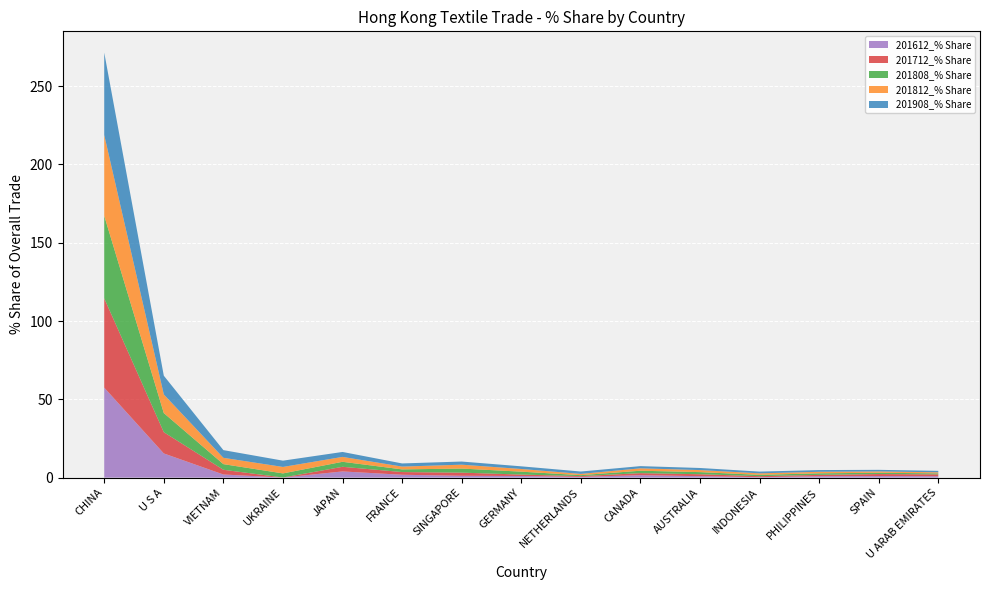

Reading right to left, list all the values displayed in this chart.

201908_% Share: U ARAB EMIRATES=0.9	SPAIN=1.0	PHILIPPINES=1.1	INDONESIA=1.1	AUSTRALIA=1.3	CANADA=1.4	NETHERLANDS=1.5	GERMANY=1.7	SINGAPORE=2.0	FRANCE=2.0	JAPAN=3.2	UKRAINE=4.0	VIETNAM=4.9	U S A=12.0	CHINA=52.6
201812_% Share: U ARAB EMIRATES=0.7	SPAIN=0.8	PHILIPPINES=1.0	INDONESIA=1.0	AUSTRALIA=1.3	CANADA=1.5	NETHERLANDS=0.8	GERMANY=1.7	SINGAPORE=2.5	FRANCE=1.8	JAPAN=3.1	UKRAINE=4.1	VIETNAM=4.0	U S A=11.9	CHINA=51.6
201808_% Share: U ARAB EMIRATES=0.6	SPAIN=0.8	PHILIPPINES=1.0	INDONESIA=0.9	AUSTRALIA=1.4	CANADA=1.5	NETHERLANDS=0.6	GERMANY=1.9	SINGAPORE=2.6	FRANCE=1.7	JAPAN=3.2	UKRAINE=2.6	VIETNAM=3.6	U S A=12.2	CHINA=52.7
201712_% Share: U ARAB EMIRATES=1.2	SPAIN=1.3	PHILIPPINES=0.9	INDONESIA=0.6	AUSTRALIA=1.2	CANADA=1.3	NETHERLANDS=0.5	GERMANY=0.9	SINGAPORE=2.0	FRANCE=1.7	JAPAN=3.0	UKRAINE=0.0	VIETNAM=3.0	U S A=13.6	CHINA=57.0
201612_% Share: U ARAB EMIRATES=0.9	SPAIN=1.0	PHILIPPINES=0.9	INDONESIA=0.3	AUSTRALIA=0.9	CANADA=1.6	NETHERLANDS=0.5	GERMANY=1.0	SINGAPORE=1.2	FRANCE=1.8	JAPAN=3.9	UKRAINE=0.0	VIETNAM=2.0	U S A=15.4	CHINA=57.5